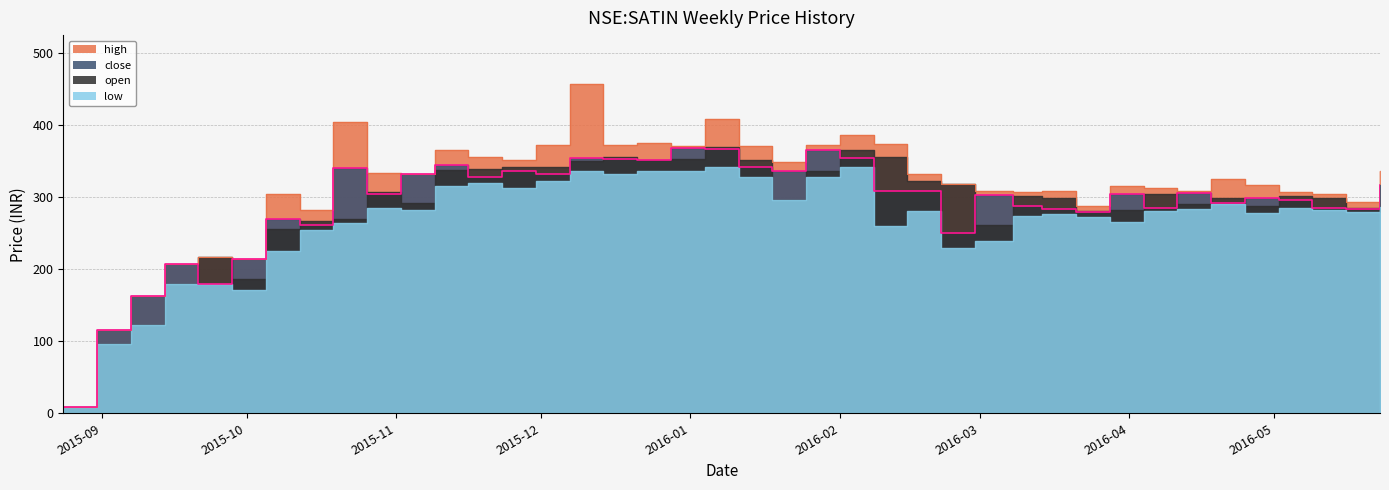

How many lines are shown in the chart?

2